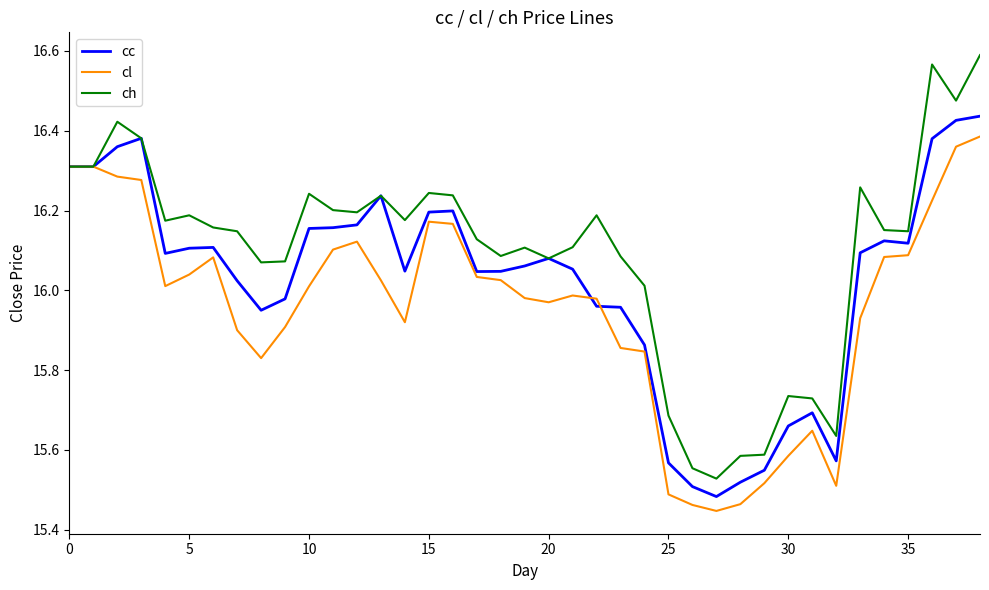

Rank the series by their average value, from highest to lowest.

ch, cc, cl